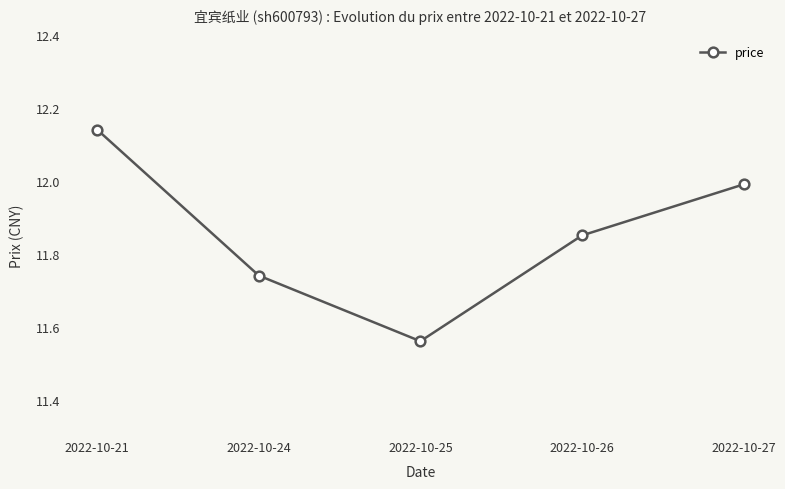

What is the average value?

11.9